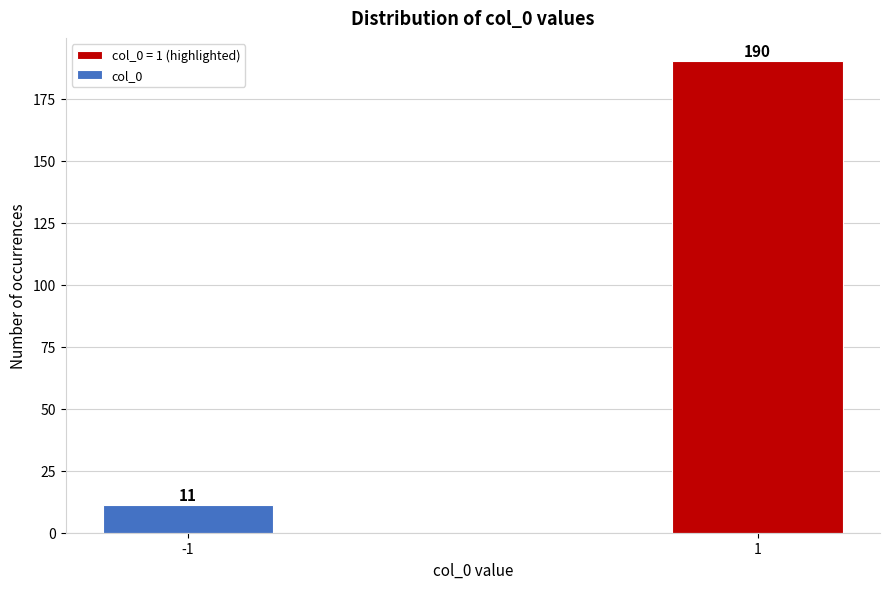

Reading left to right, what are all the values shown in this chart?

-1=11	1=190